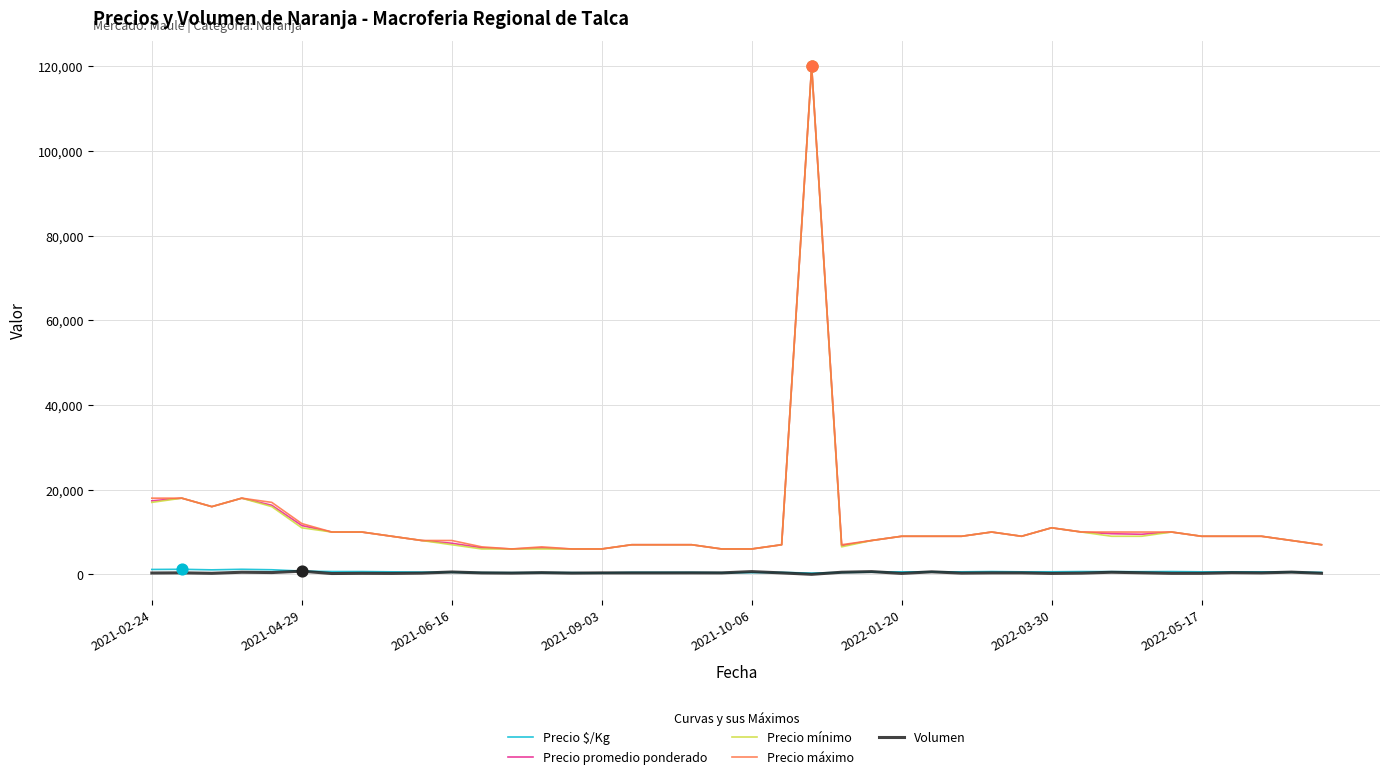

True or false: Precio $/Kg and Precio promedio ponderado cross at least once.

False